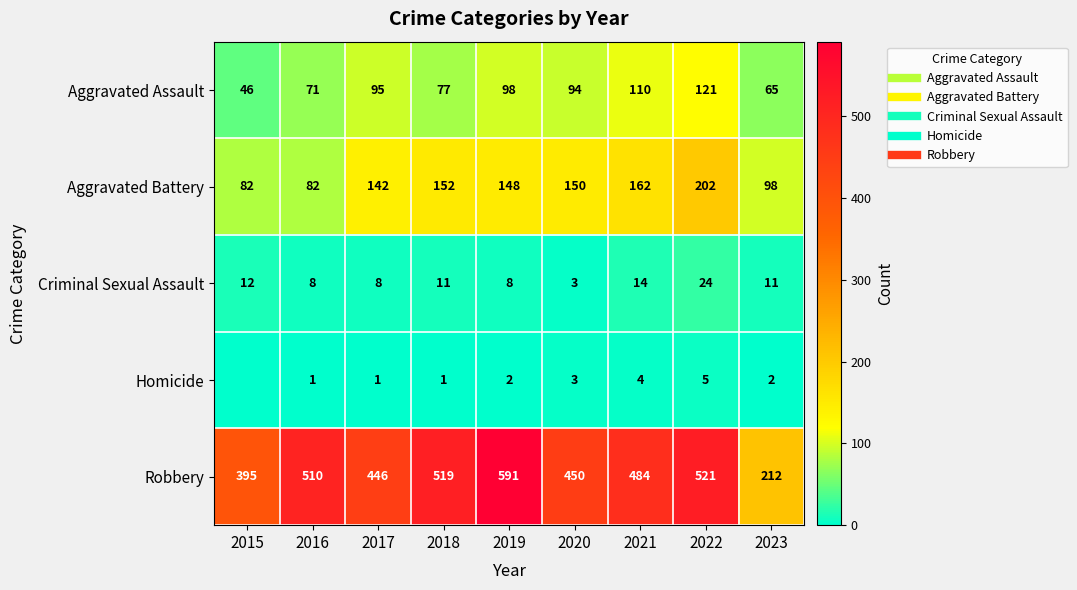

Which has a higher value, 2018 or 2022?

2022